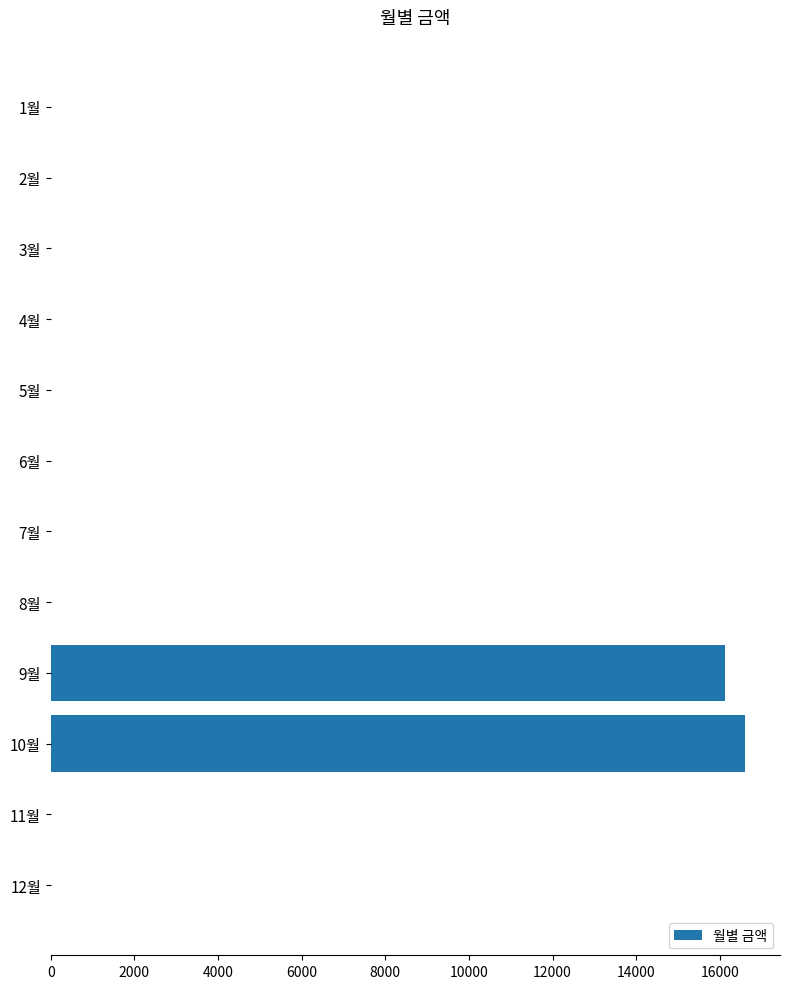

Which label corresponds to the largest value in the chart?

10월